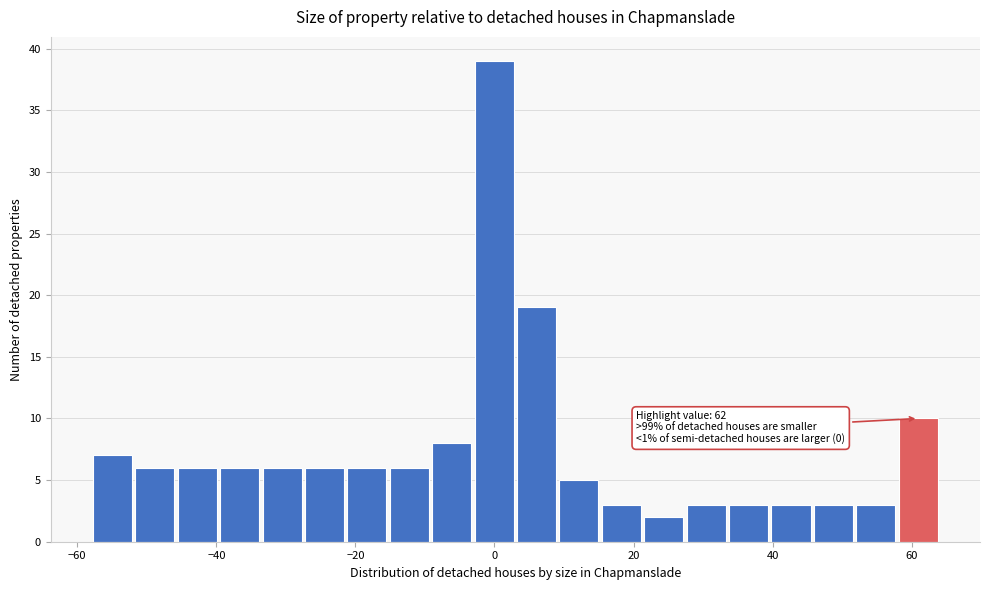

Read against the x-axis, roughly where is the centre of the tallest bar?

0